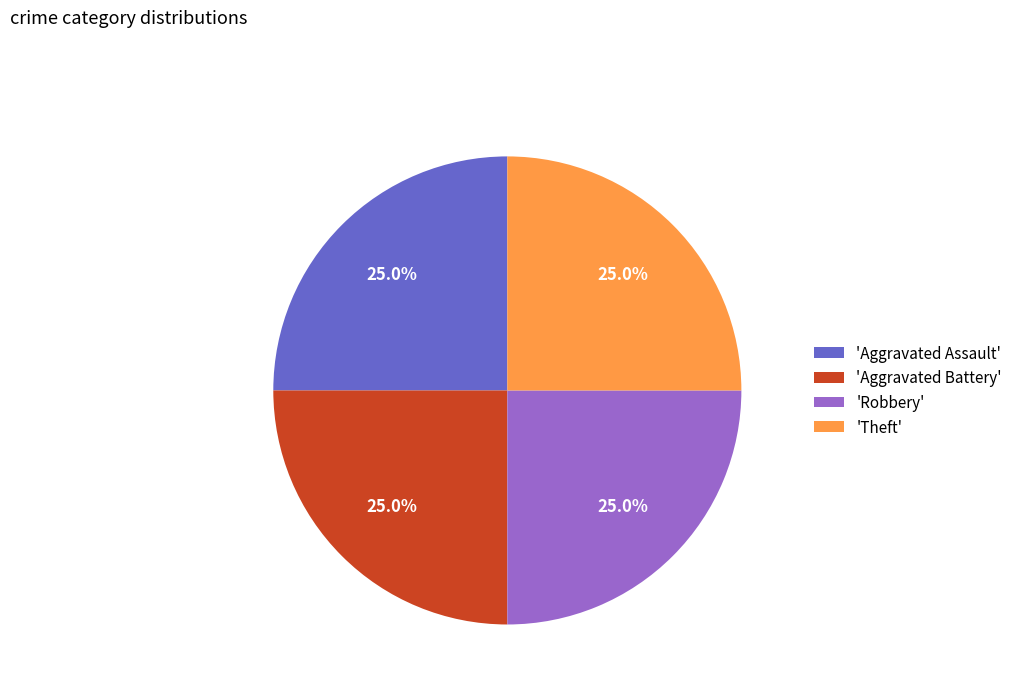

Combined, what portion of the pie is 'Aggravated Assault' and 'Robbery'?

50.0%